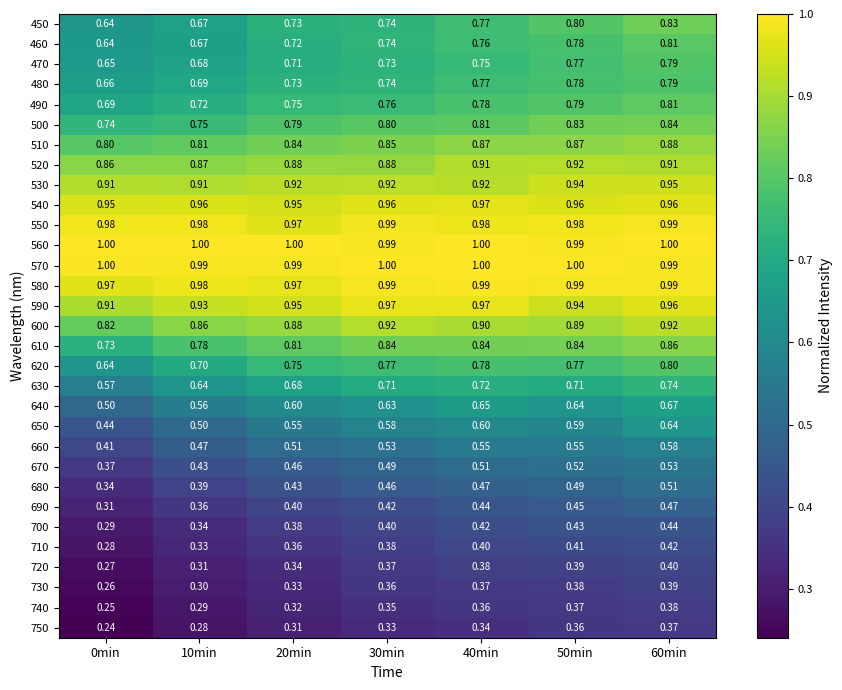

Is the value of 620 at 0min greater than the value of 470 at 30min?

No